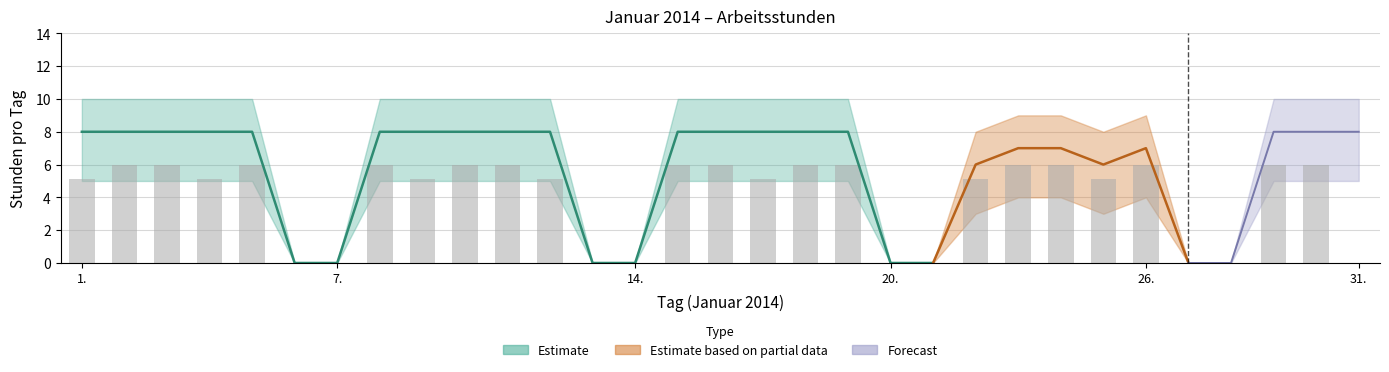

True or false: the data shows -2.8 at 6..

False